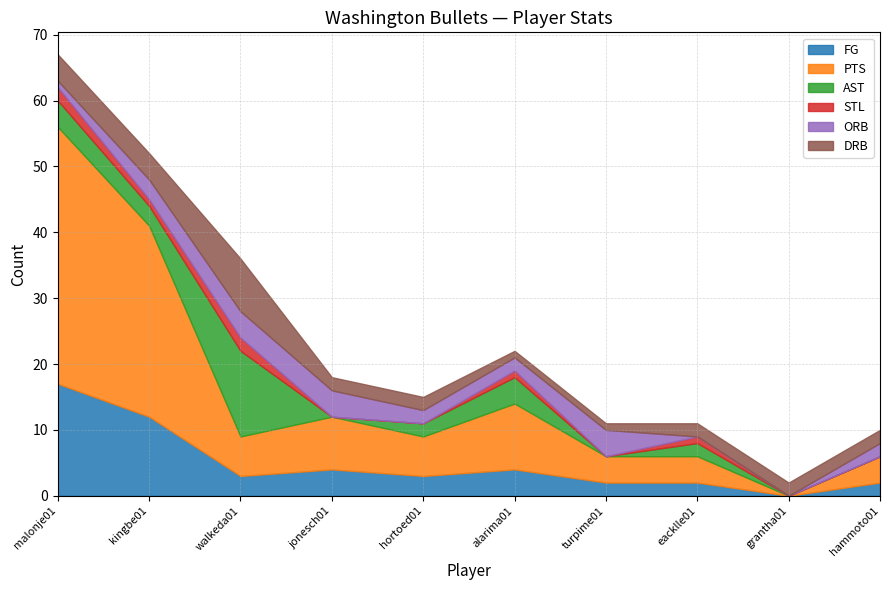

Does the chart display data point markers on the line(s)?

No